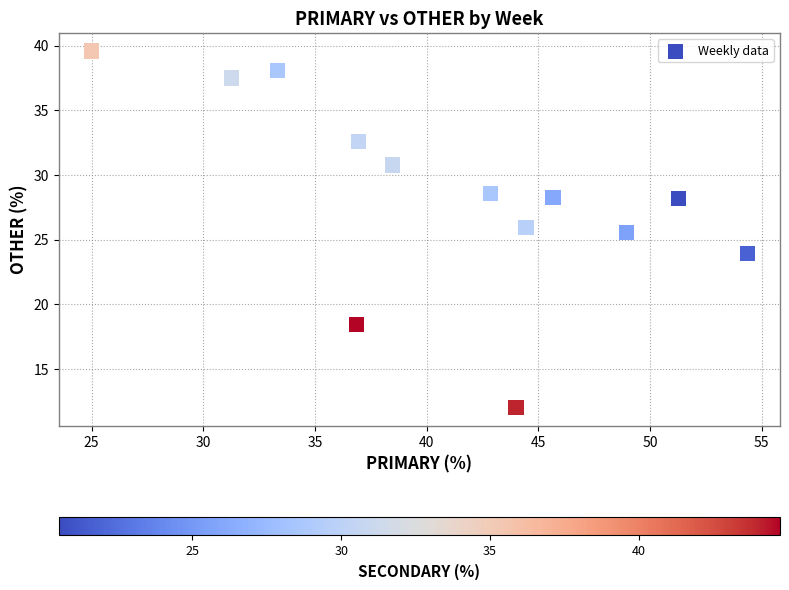

What is the range of X values (max minus min)?

29.3